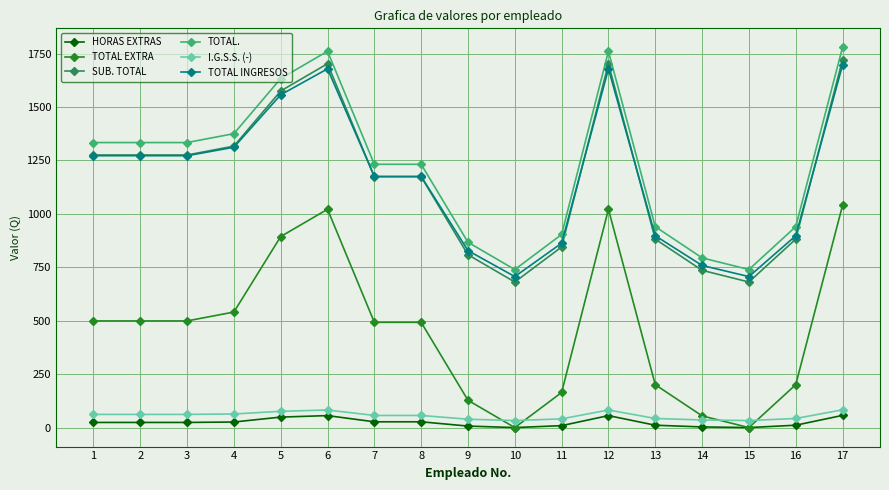

True or false: TOTAL. and SUB. TOTAL cross at least once.

False